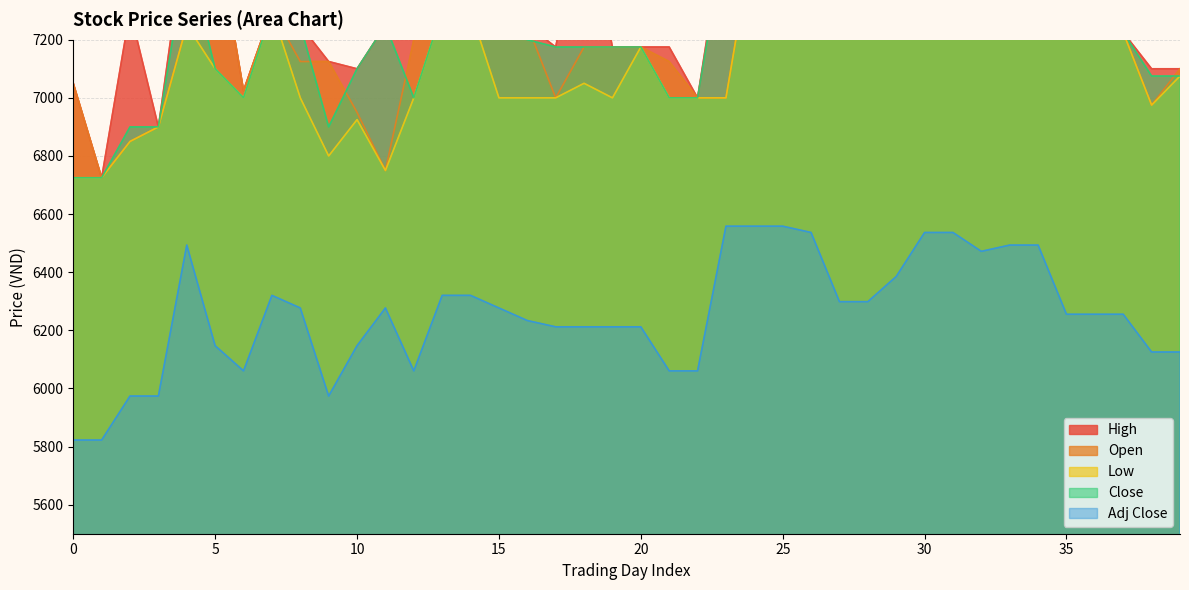

True or false: Adj Close has more than 0 points higher than both neighbors.

True